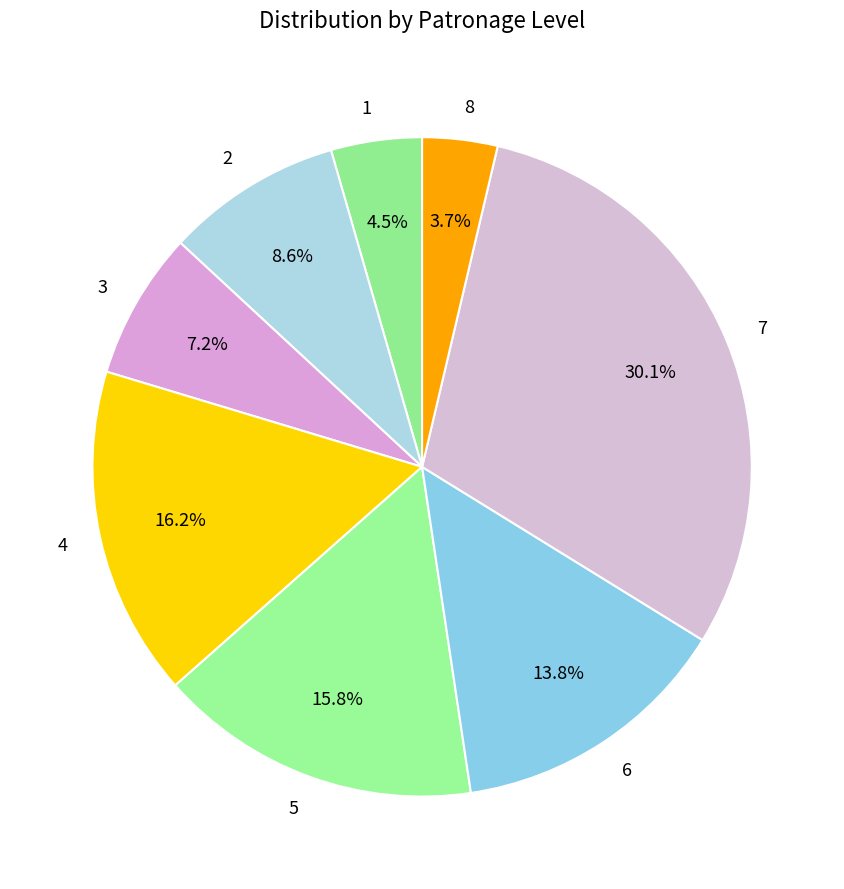

Does 5 represent more than half of the total?

No